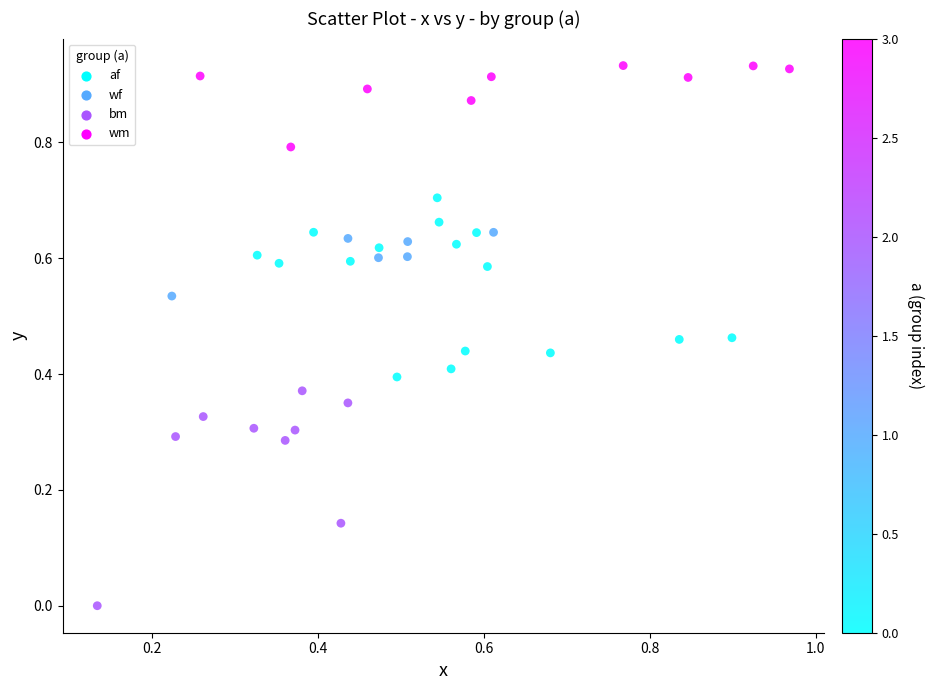

What is the range of X values (max minus min)?

0.8